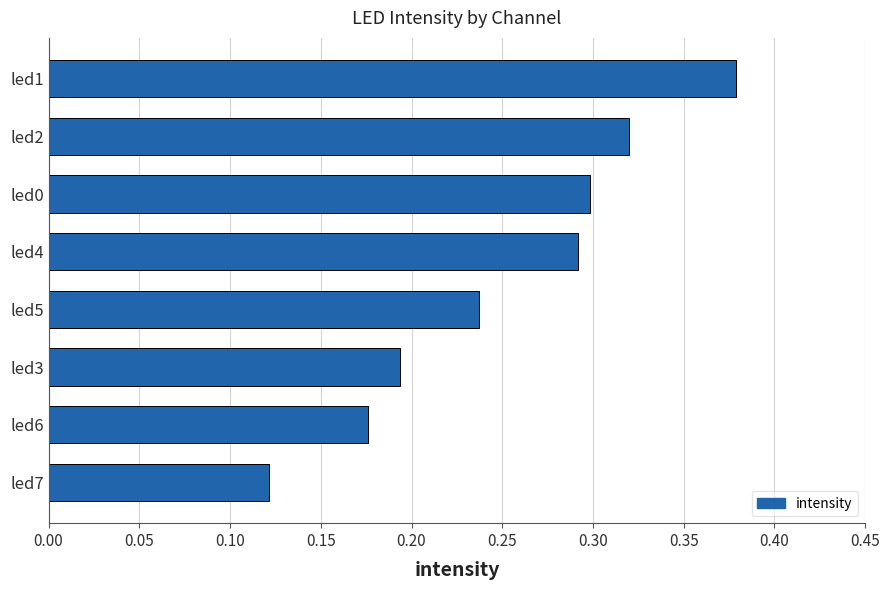

Which category has the highest value across all series?

led1